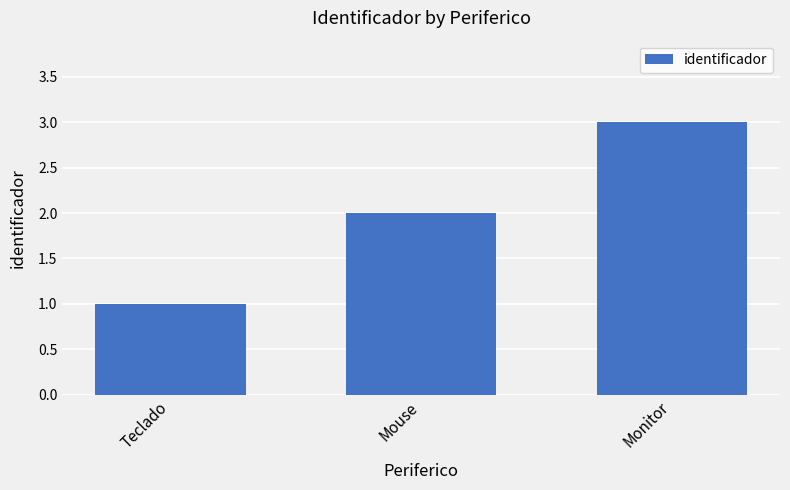

Count the number of data series in this chart.

1